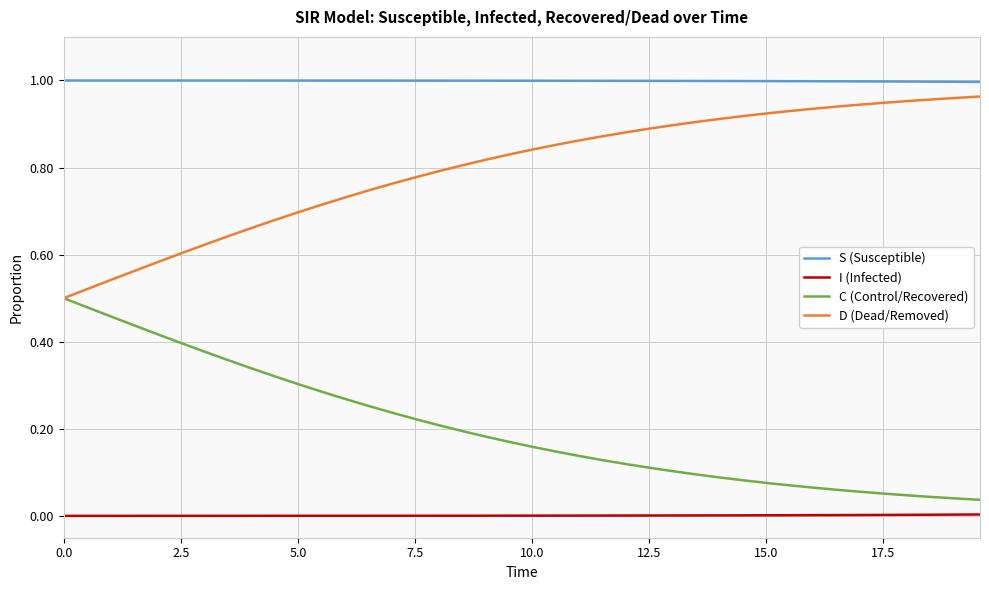

Does the chart display data point markers on the line(s)?

No